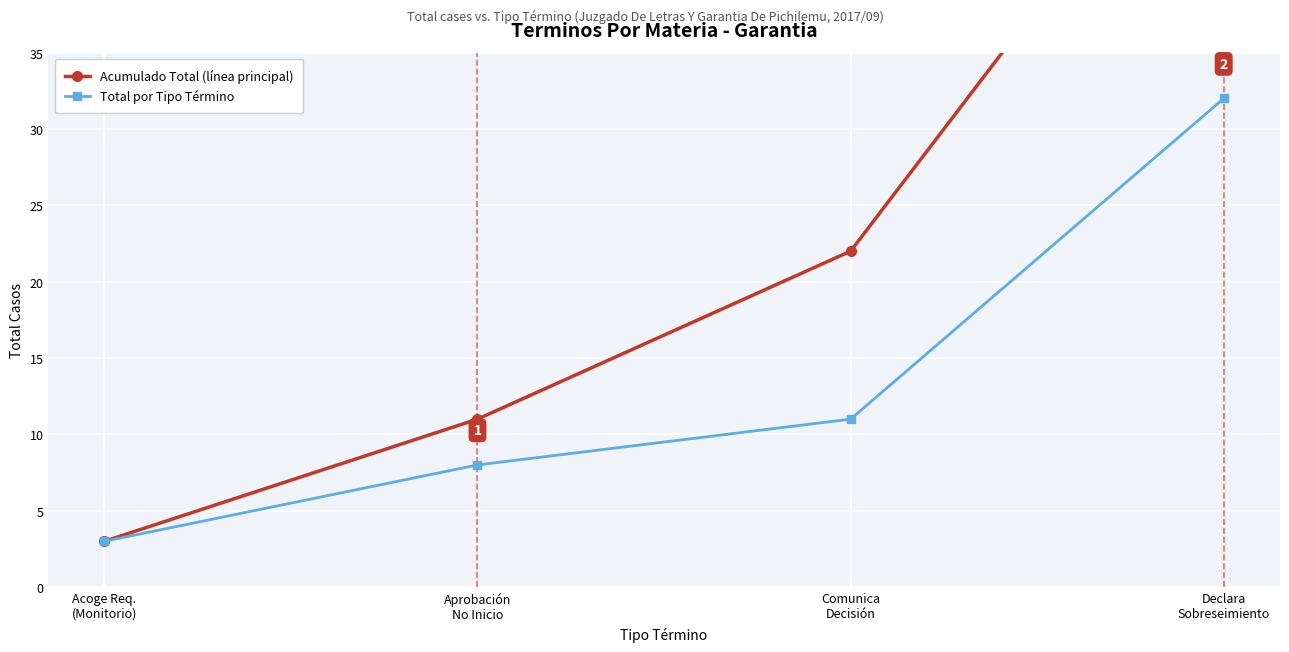

What is the greatest value displayed?

54